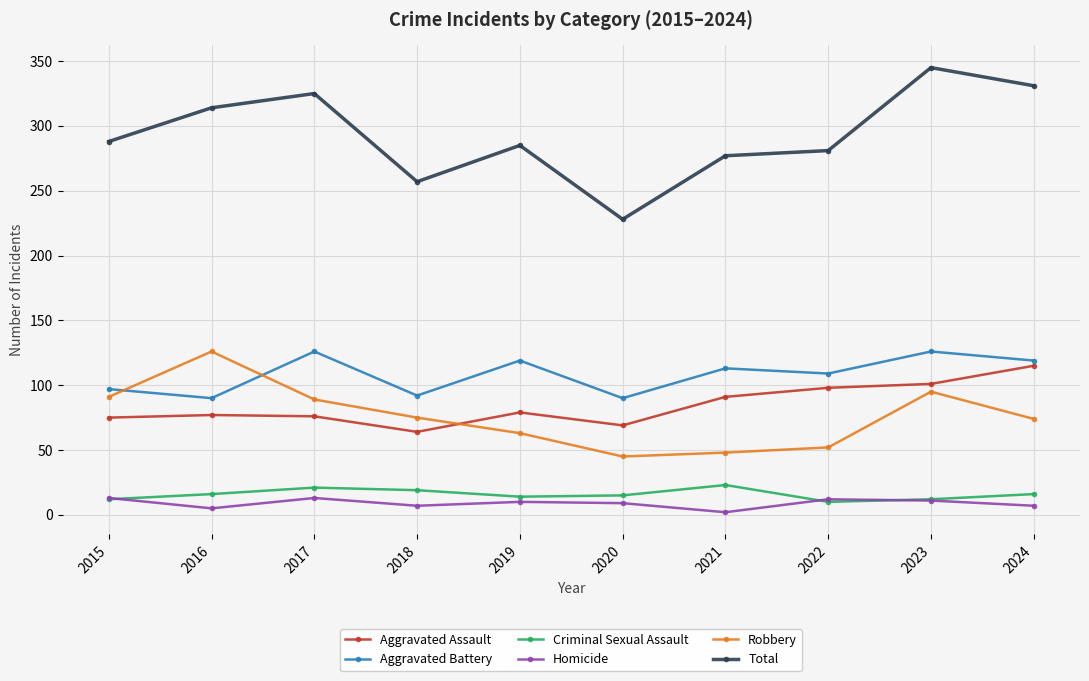

What are all the series names shown in the legend?

Aggravated Assault, Aggravated Battery, Criminal Sexual Assault, Homicide, Robbery, Total